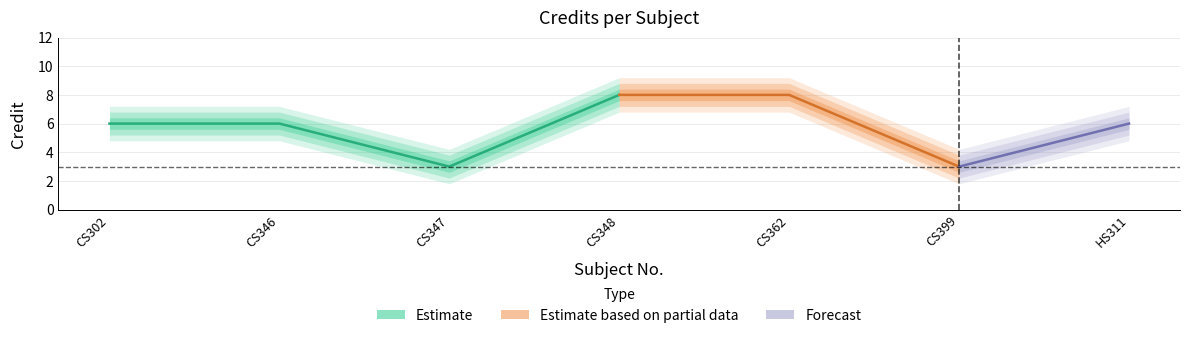

What is the sum of all values?

40